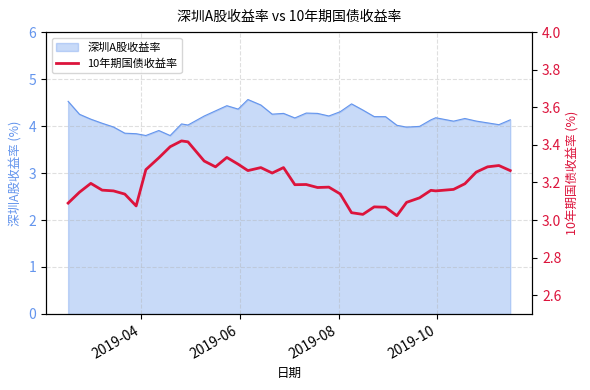

What is the highest value of the 深圳A股收益率 series?

4.6